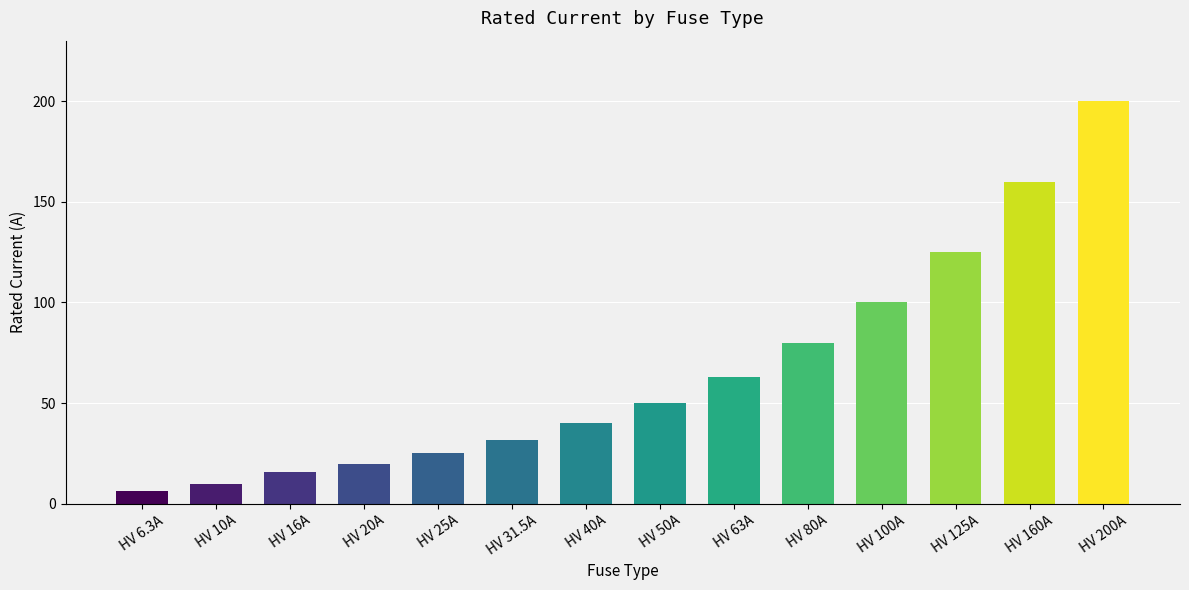

Reading left to right, what are all the values shown in this chart?

6.3	10.0	16.0	20.0	25.0	31.5	40.0	50.0	63.0	80.0	100.0	125.0	160.0	200.0